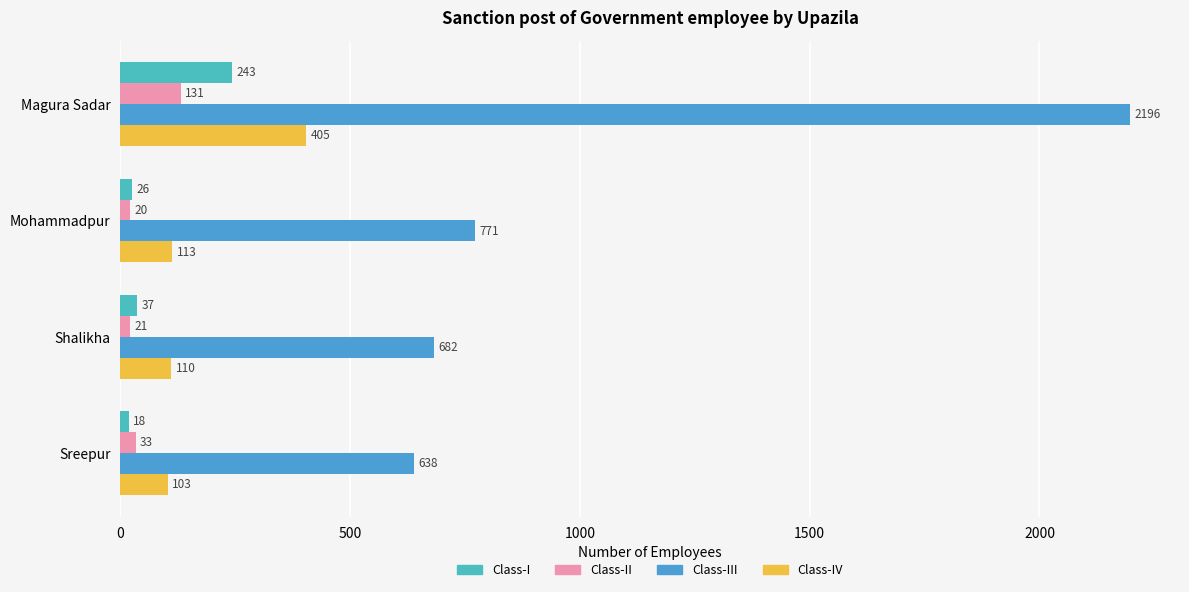

How many values in the Class-I series are below 37?

2